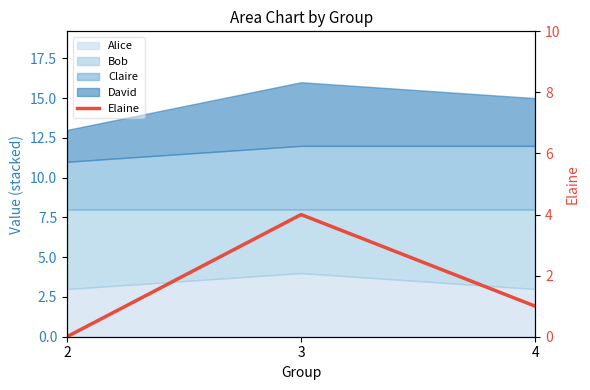

Where is the data nearest to the value 2?

4